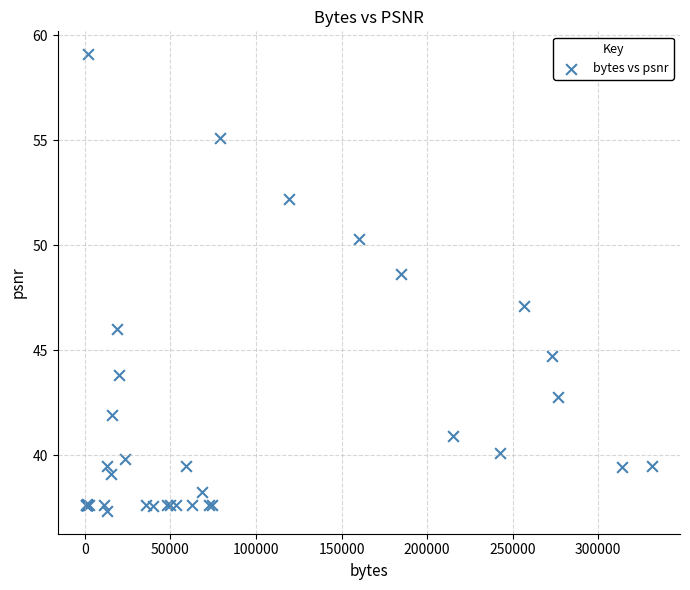

What Y value in the scatter plot is closest to 48?

48.6